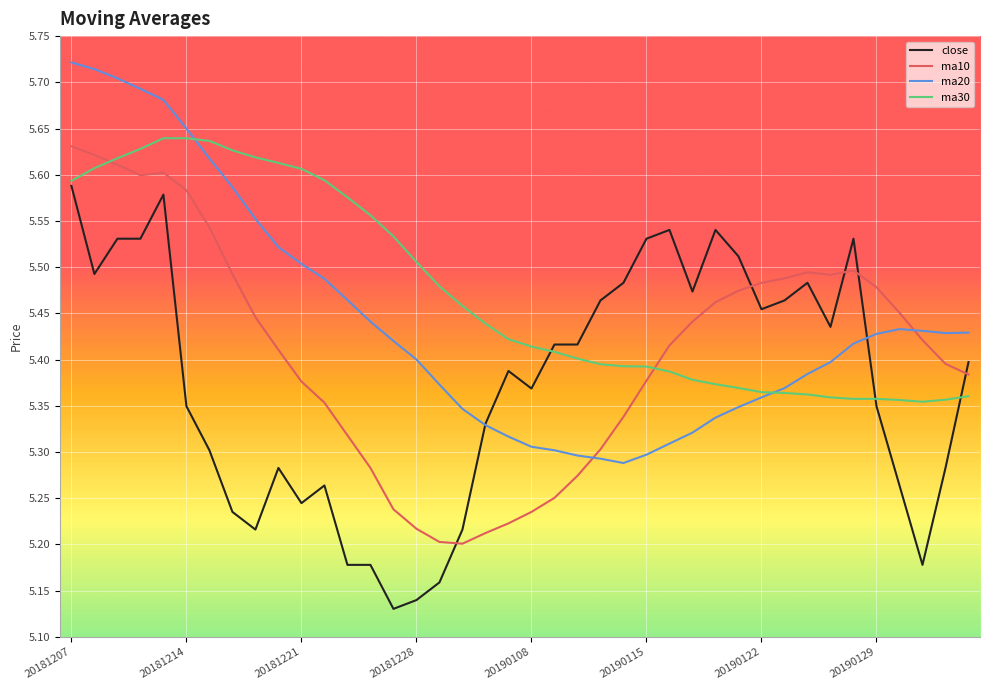

Is this an area chart (filled region under the line)?

No